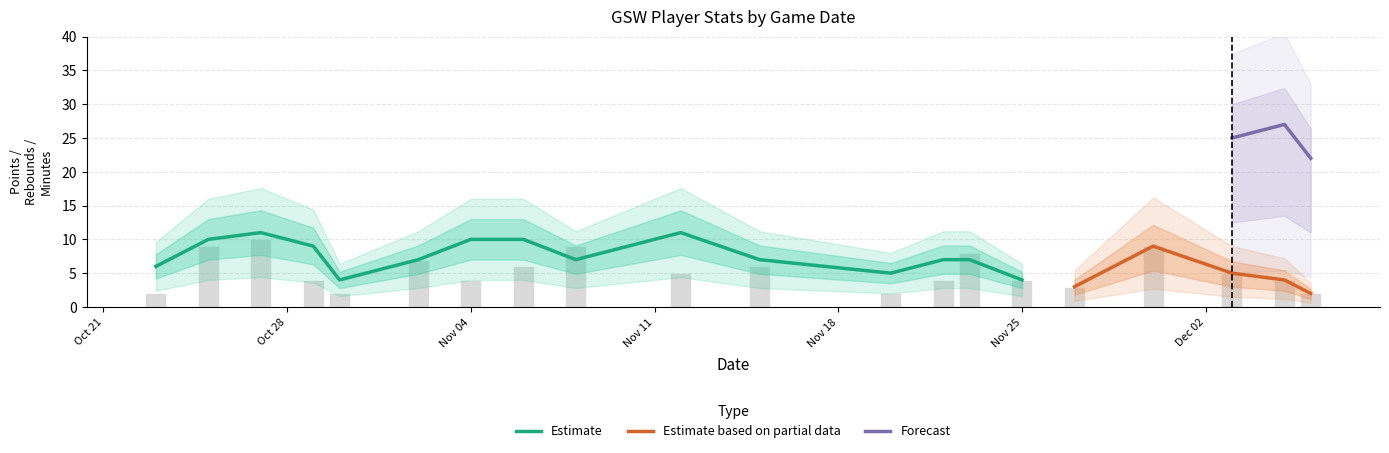

What is the spread (max minus min) of values at 2024-12-06?

21